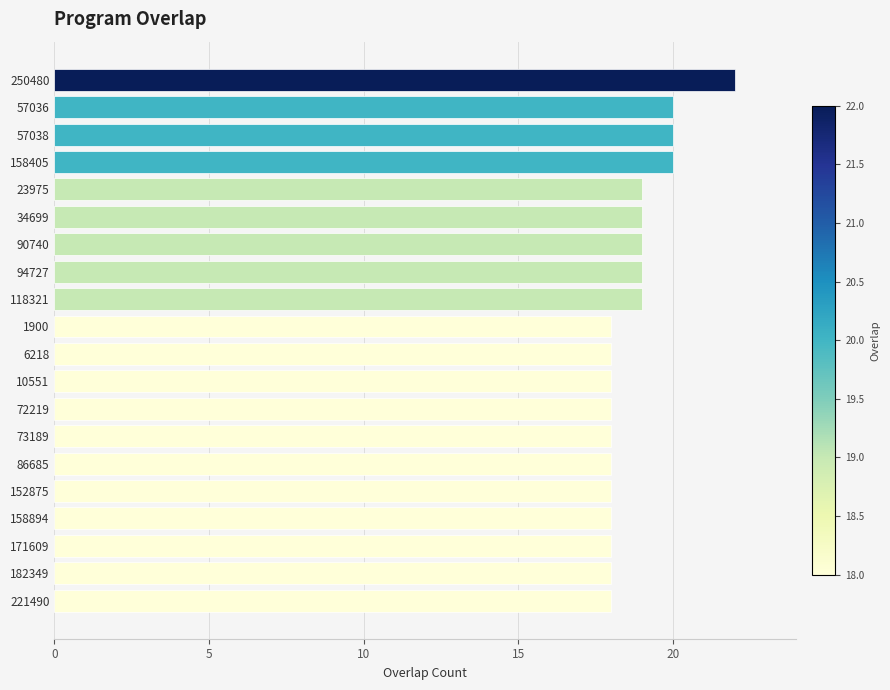

What is the difference between the second highest and second lowest values?

2